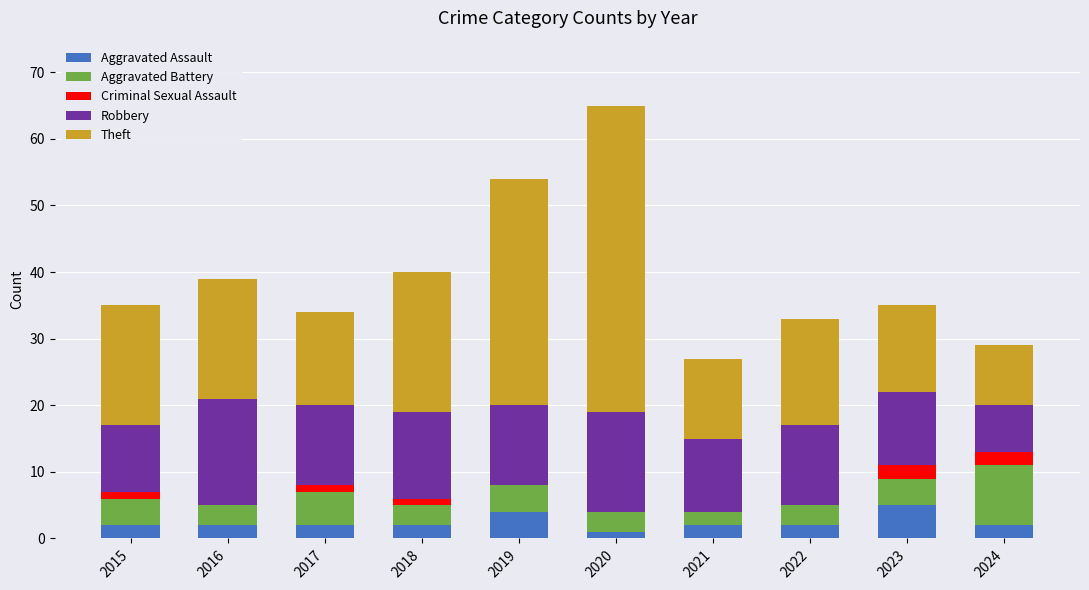

Are the bars grouped side by side (vs. stacked)?

No